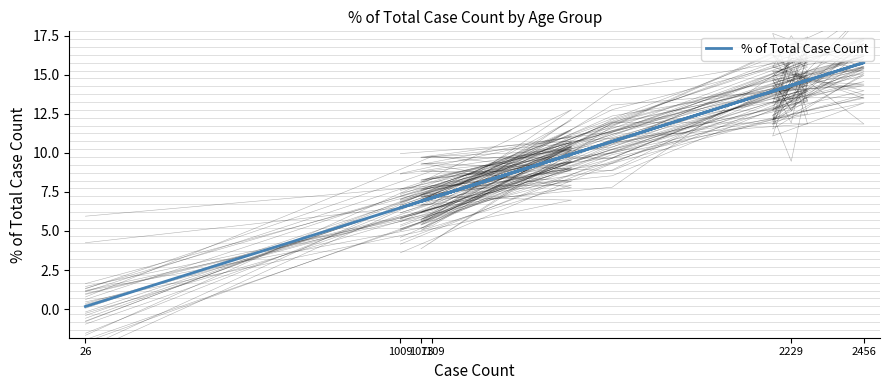

At which label does the data first exceed 10?

2229